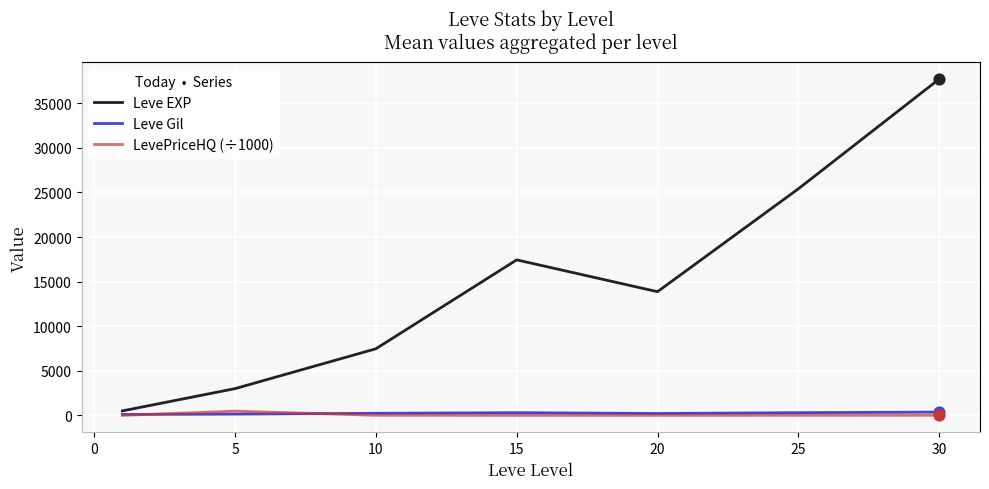

What is the maximum value shown in the chart?

37715.0